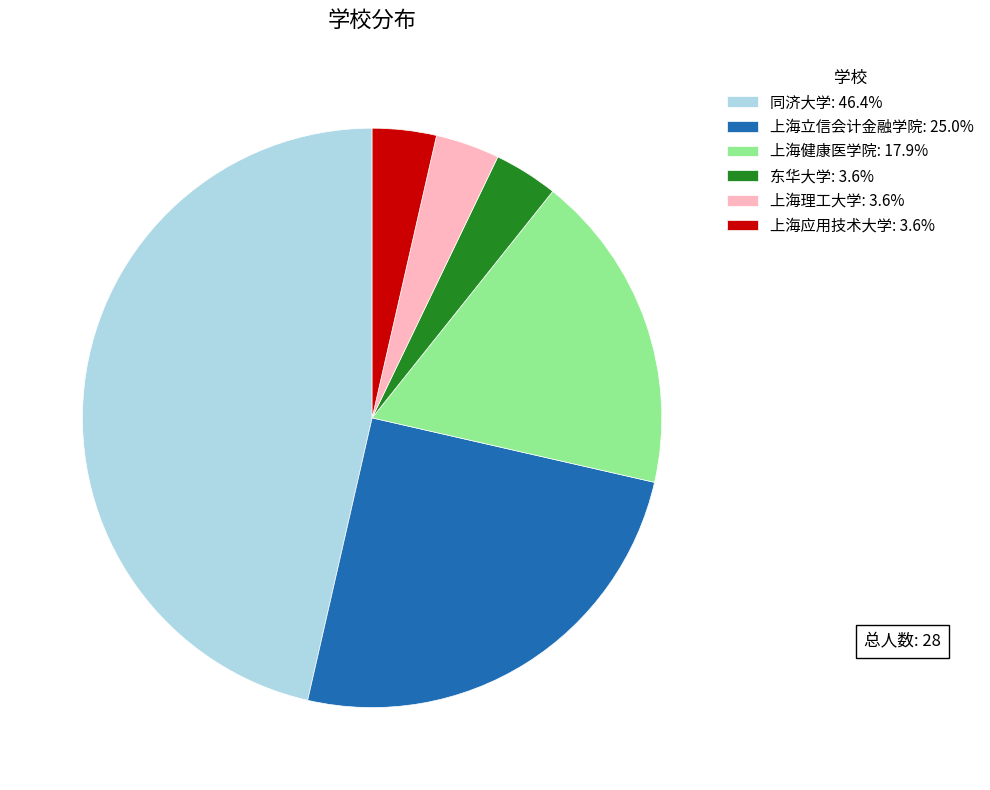

Approximately how many times larger is the value at 东华大学: 3.6% compared to 上海应用技术大学: 3.6%?

1.0